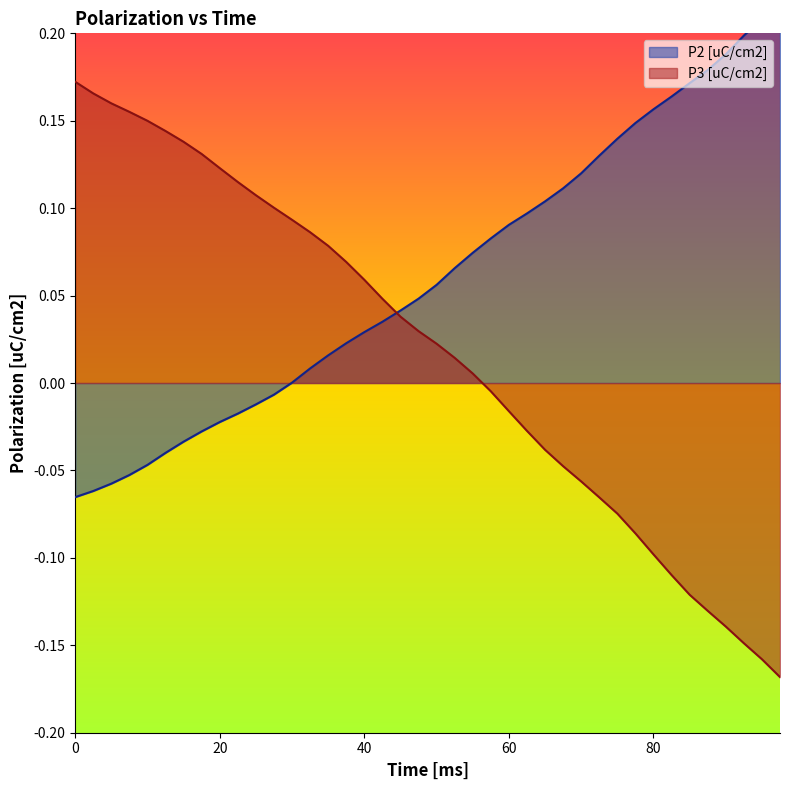

What is the highest value of the P3 [uC/cm2] series?

0.2